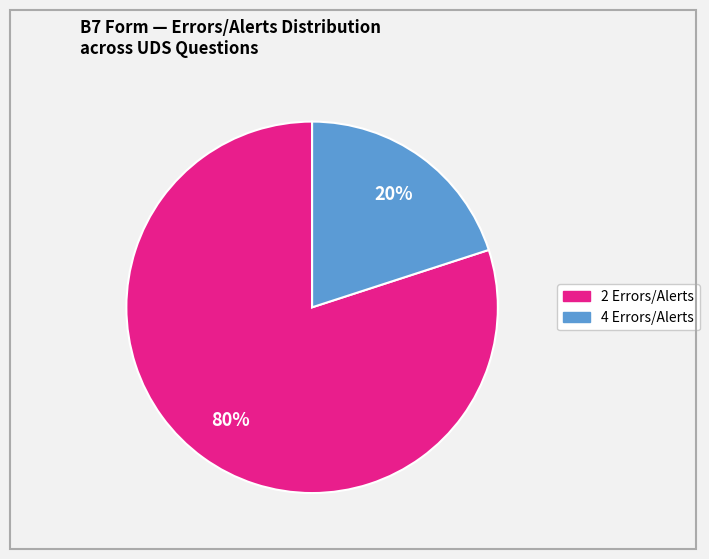

To the nearest percent, what is the difference between the largest and smallest slice percentages?

60%